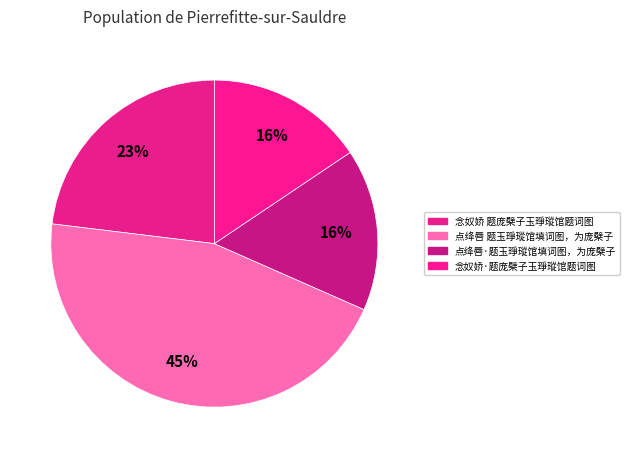

Is 点绛唇 题玉琤瑽馆填词图，为庞檗子 the majority of the pie?

No